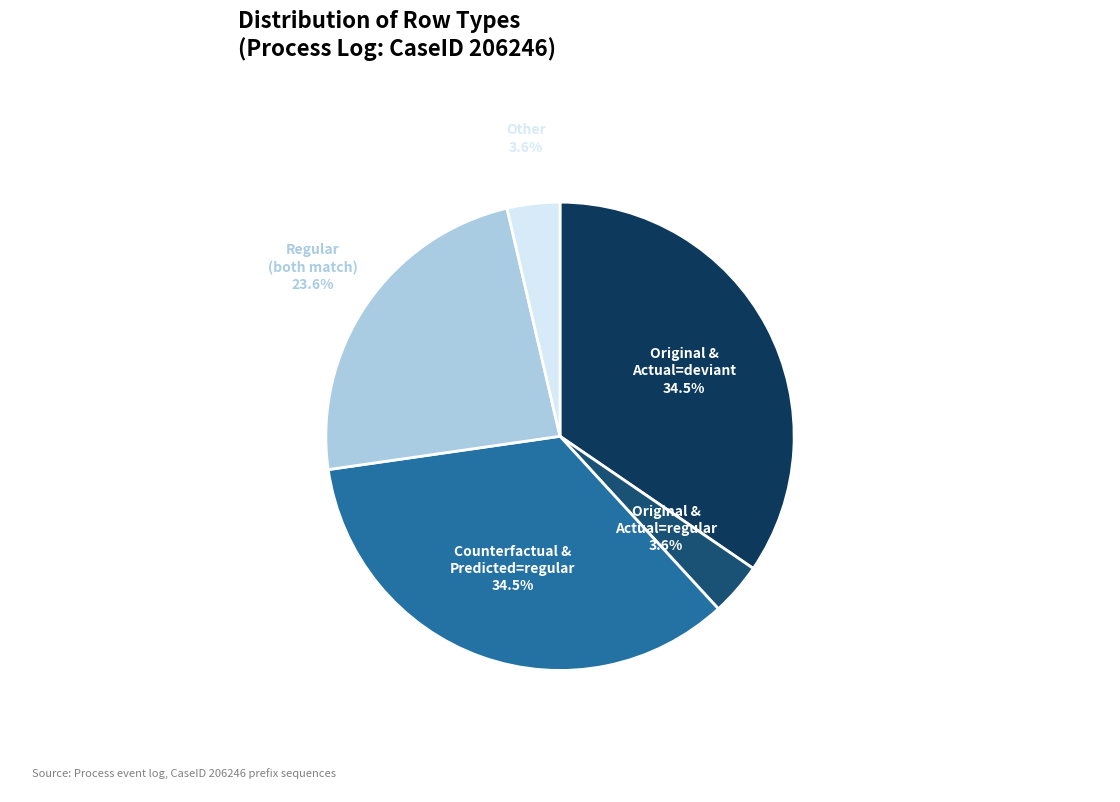

Between Regular (both match) and Counterfactual & Predicted=regular, which is larger?

Counterfactual & Predicted=regular